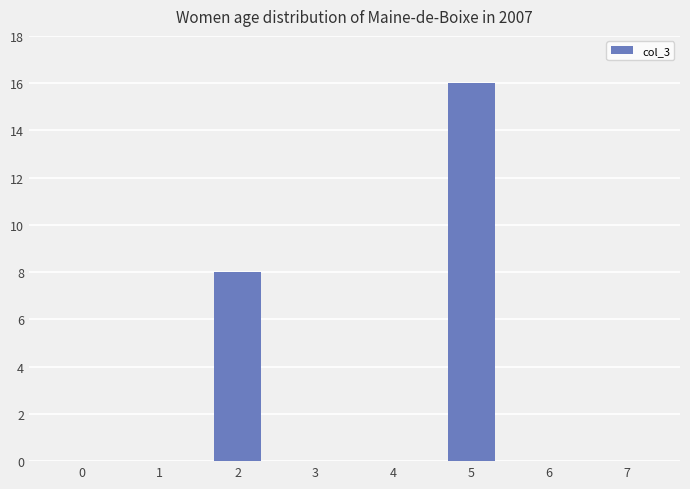

The value at 1 is 0. True or false?

True